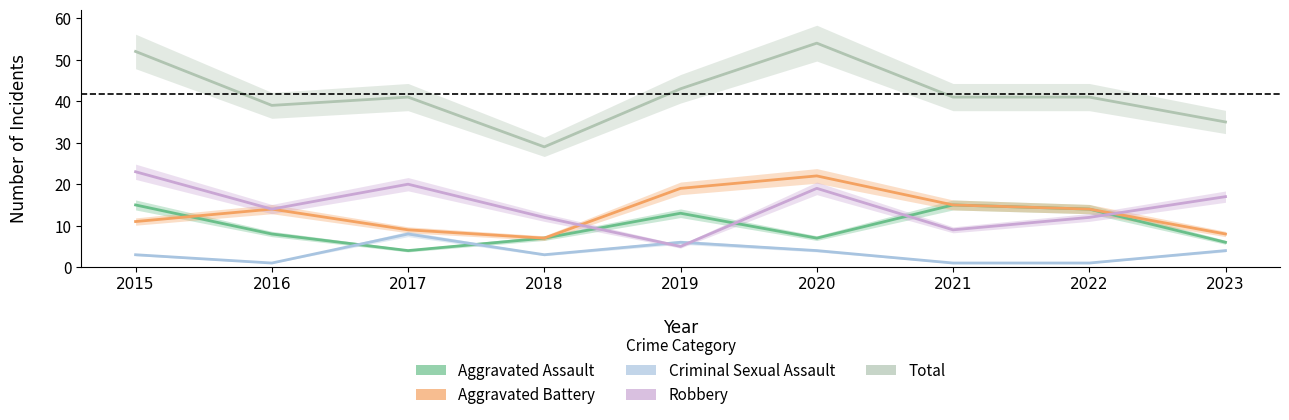

True or false: Criminal Sexual Assault and Aggravated Battery intersect in this chart.

False